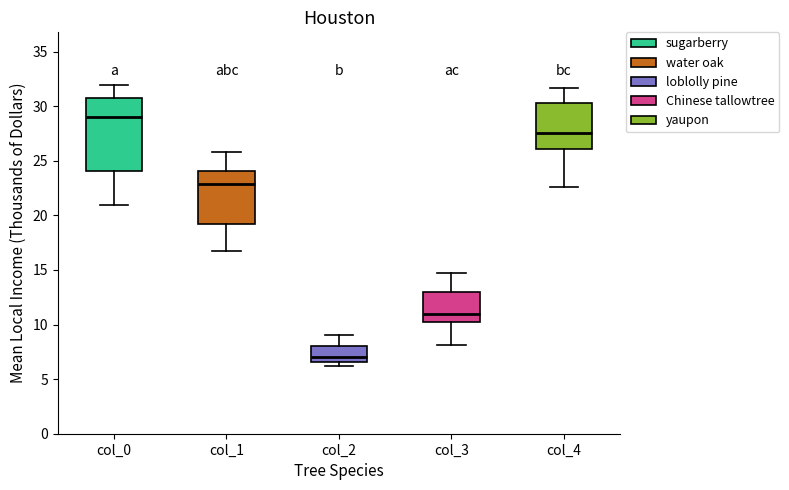

Which box has the highest median line?

col_0